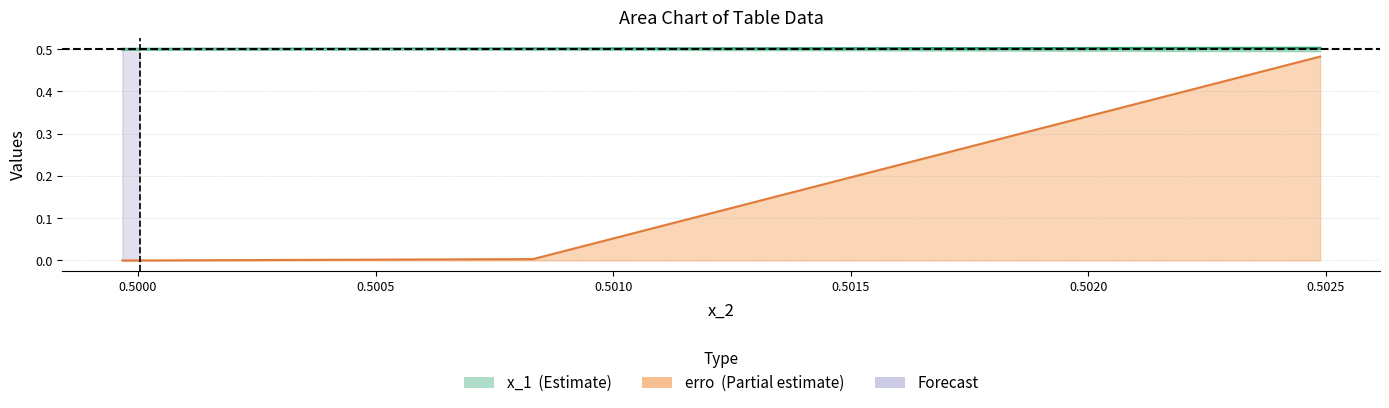

Does the chart display data point markers on the line(s)?

No